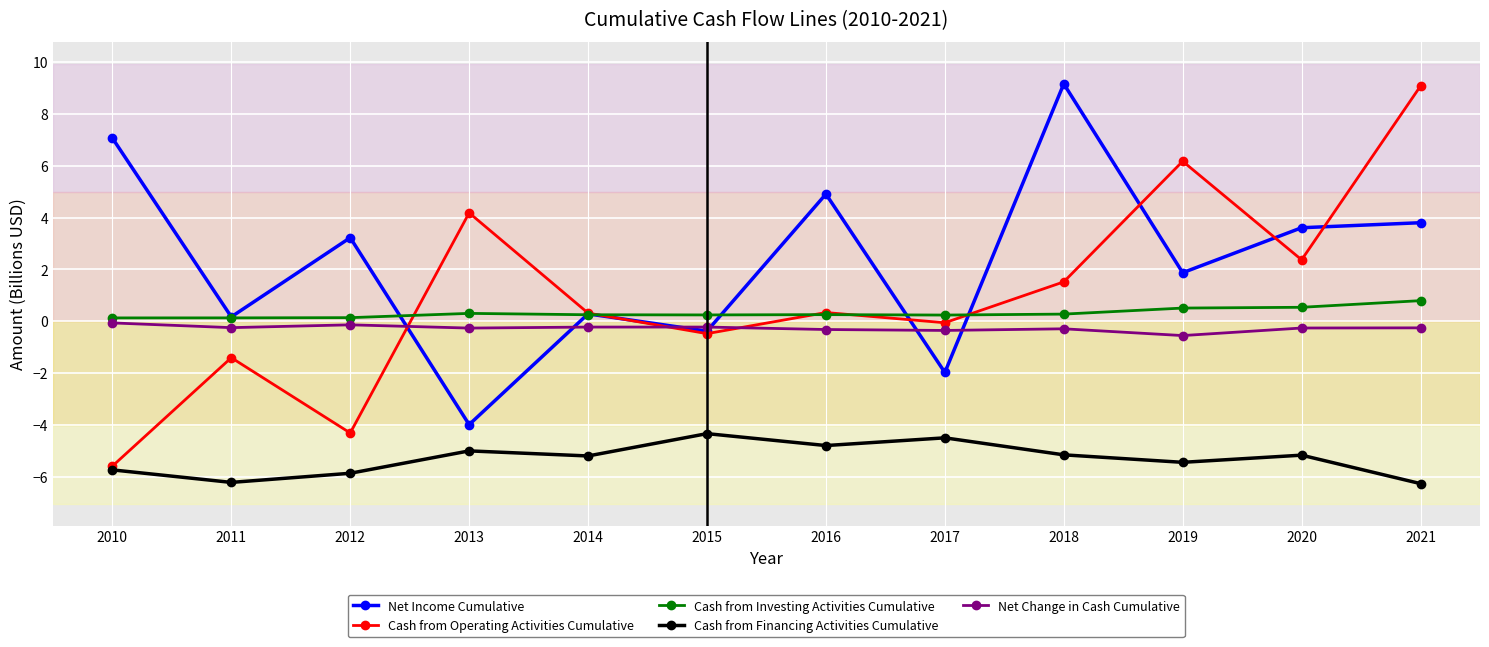

At which category does Net Income Cumulative reach its first local peak?

2012